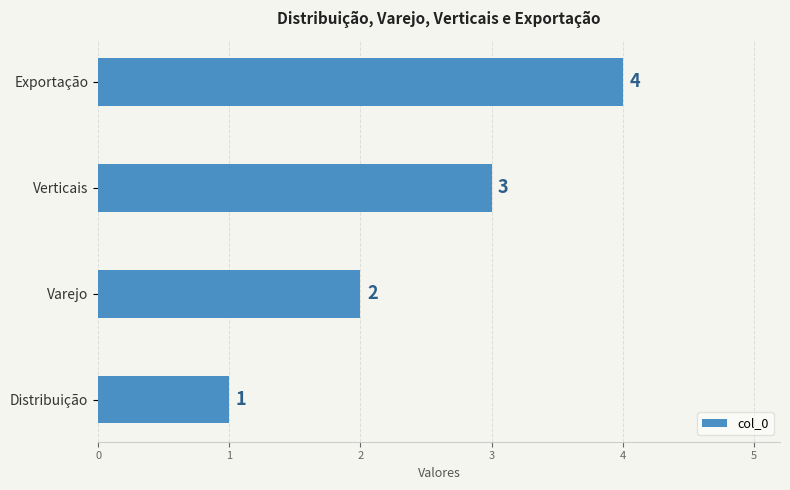

The value at Distribuição is 0. True or false?

False